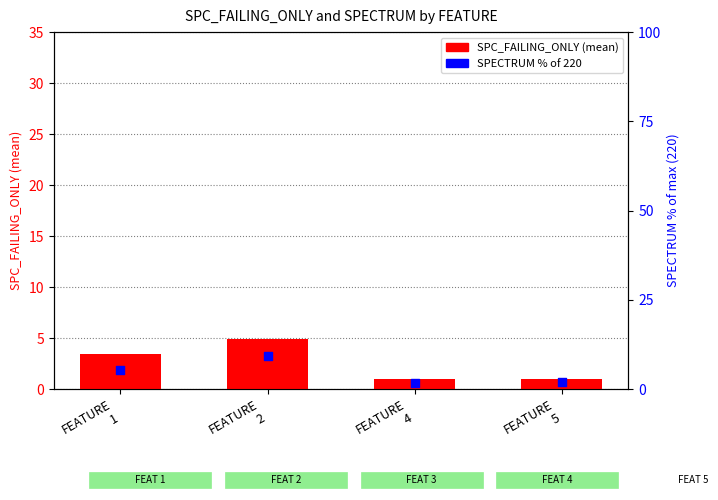

Which series has the largest total across all categories?

SPECTRUM (% of 220)